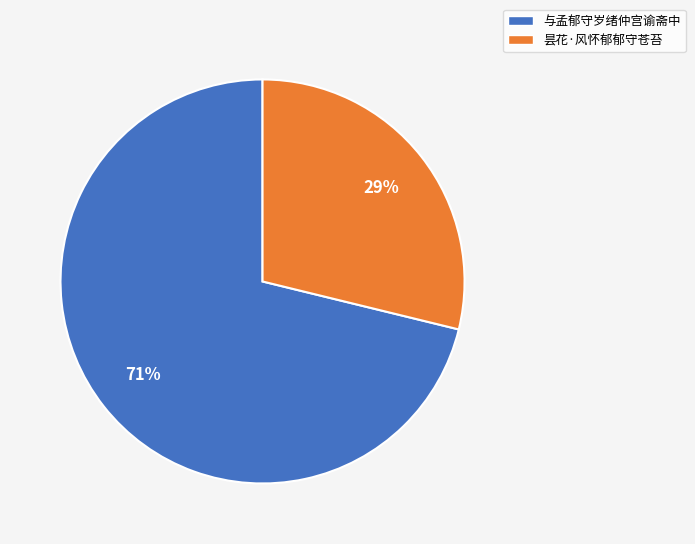

Do 与孟郁守岁绪仲宫谕斋中 and 昙花·风怀郁郁守苍苔 together represent more than half of the pie?

Yes